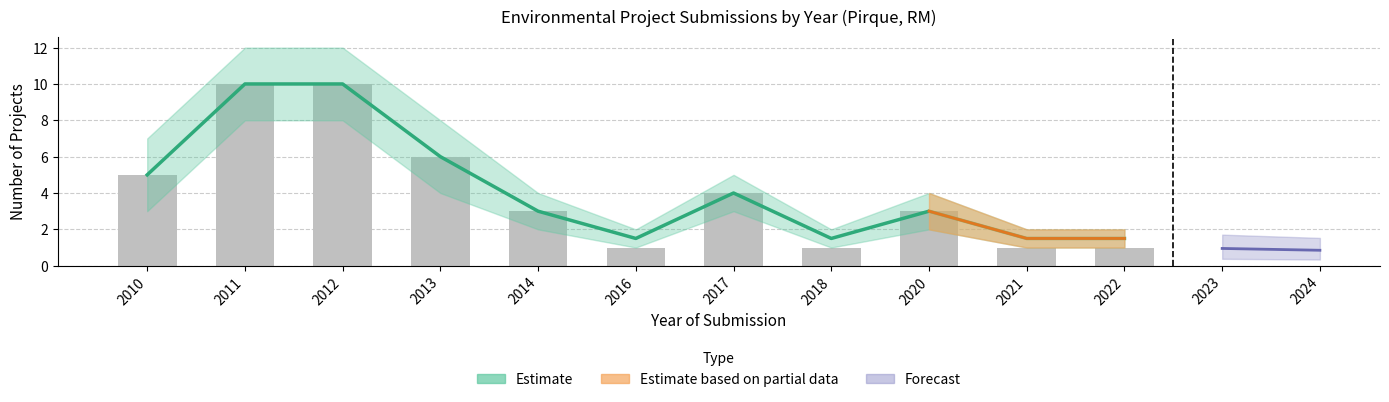

What is the highest value of the Count series?

10.0